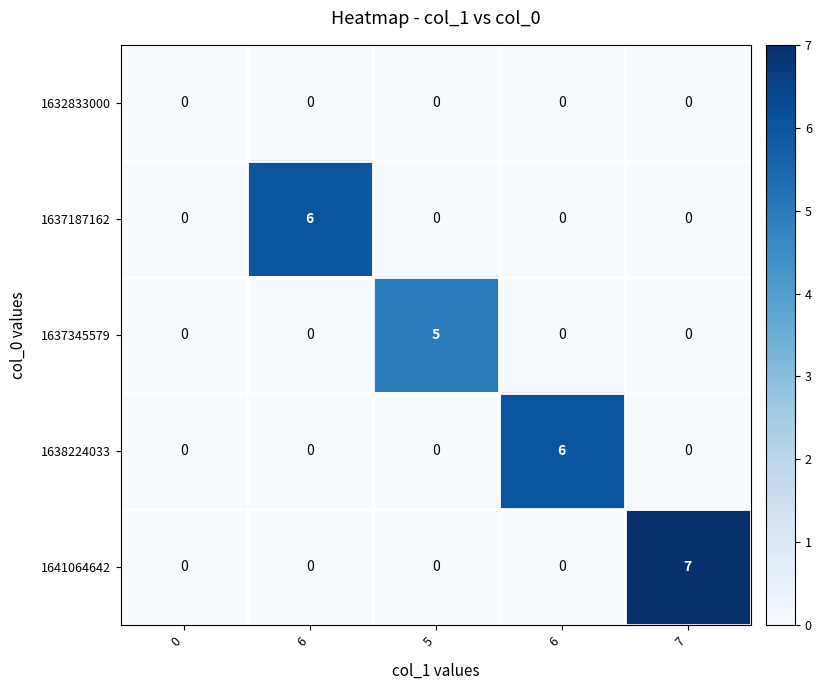

How many data points does each series have?

5